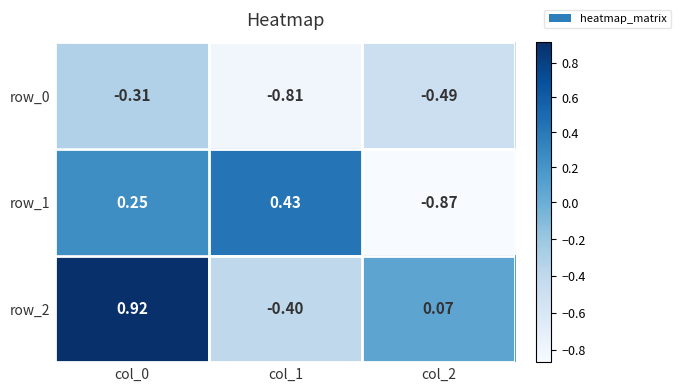

At col_0, list the series in order from largest to smallest.

row_2, row_1, row_0